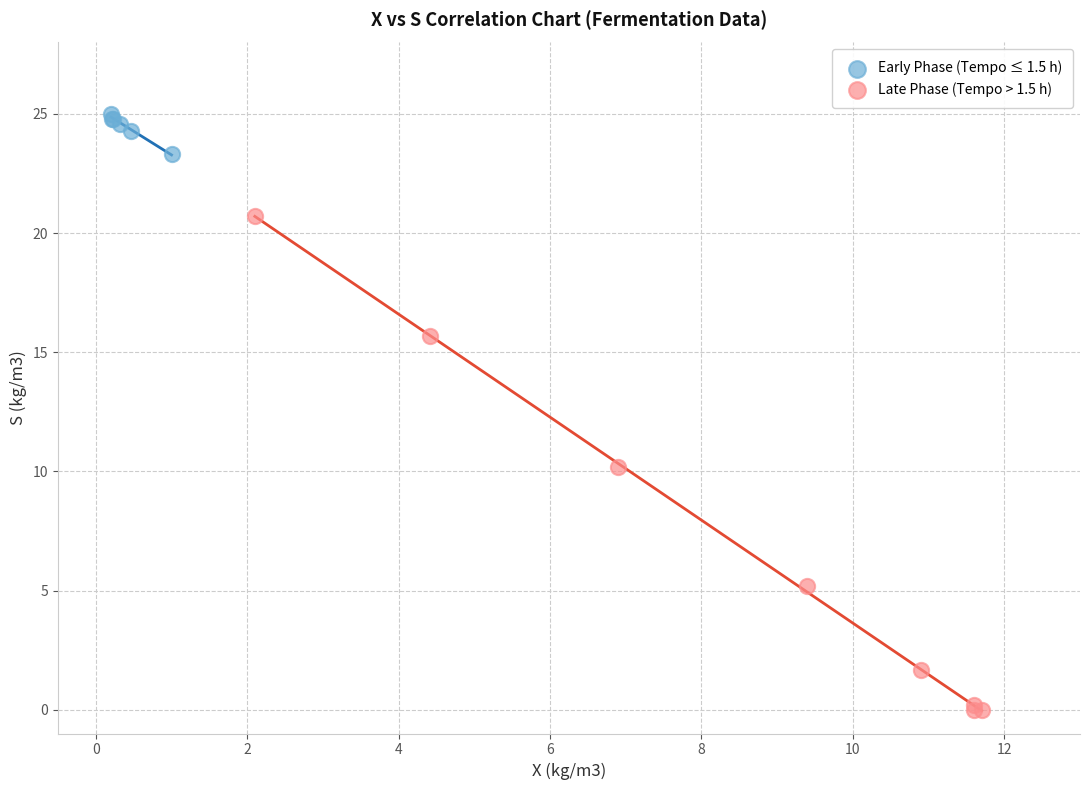

Which series reaches the minimum Y coordinate?

Late Phase (Tempo > 1.5 h)